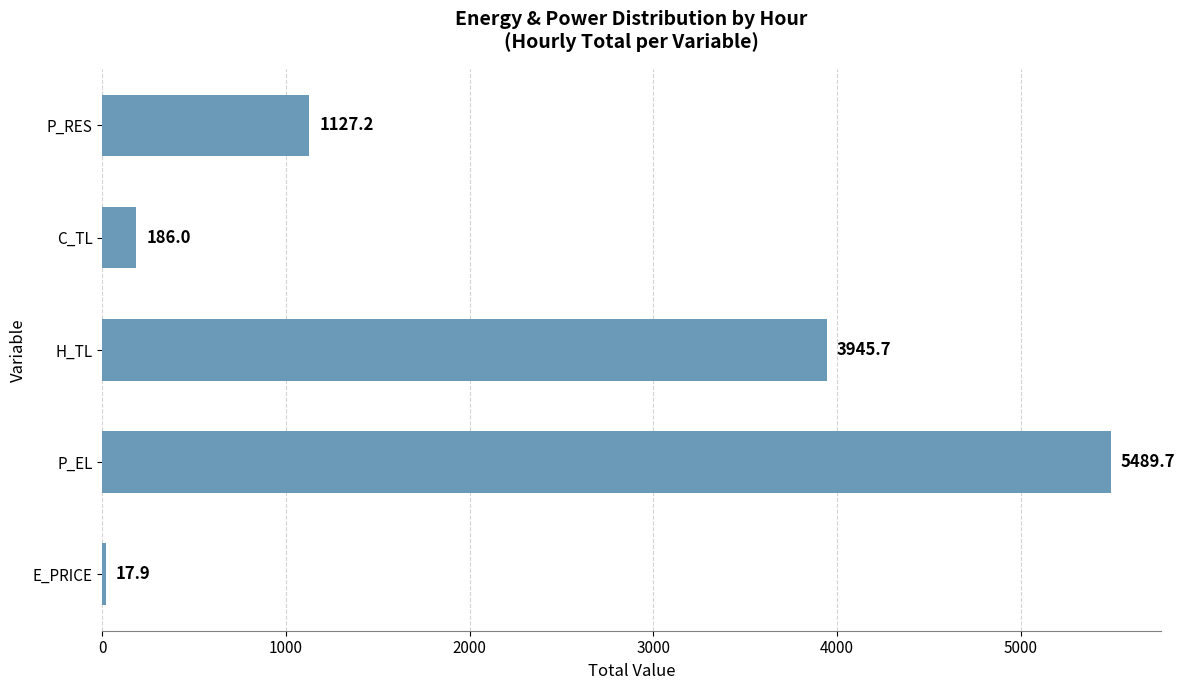

Where is the data nearest to the value 2753?

H_TL